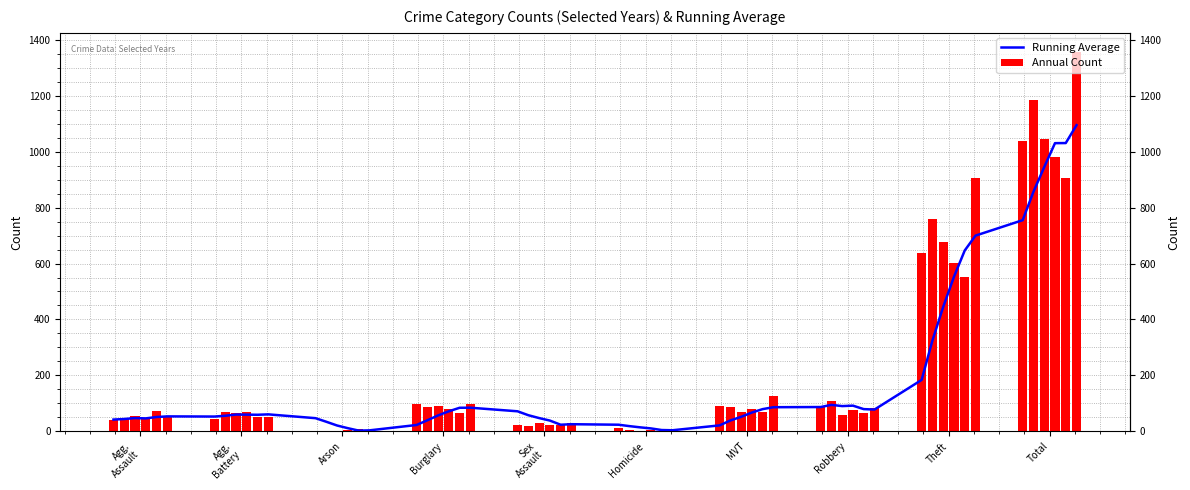

What is the spread (max minus min) of values at Aggravated Battery?

26